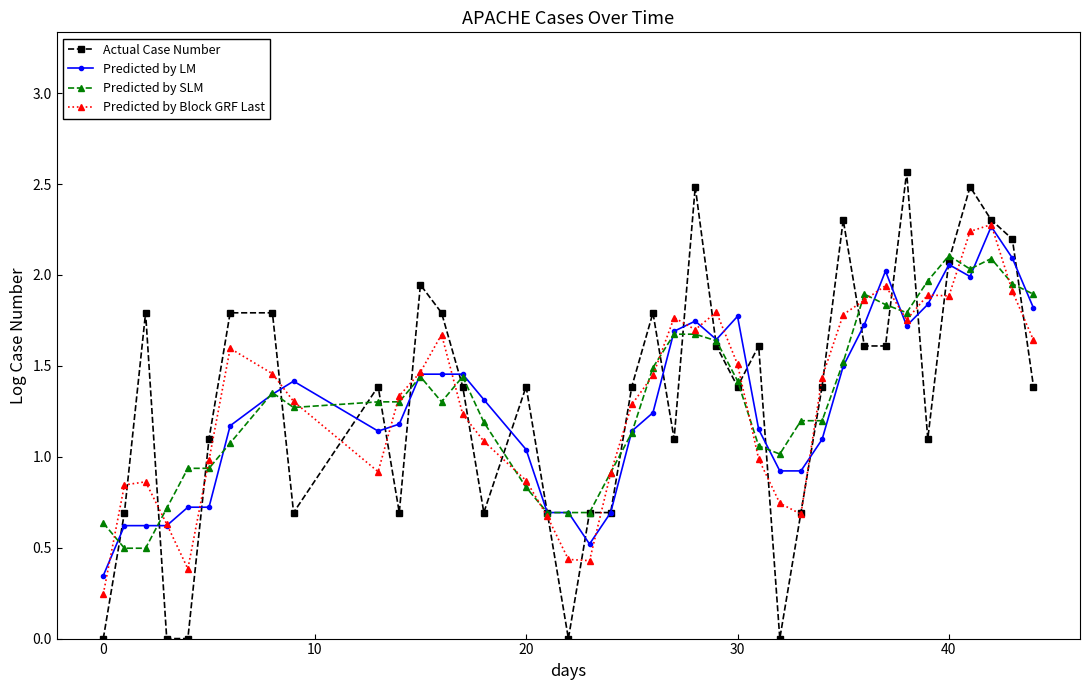

Which series ends up on top after the final intersection of Predicted by Block GRF Last and Predicted by SLM?

Predicted by SLM